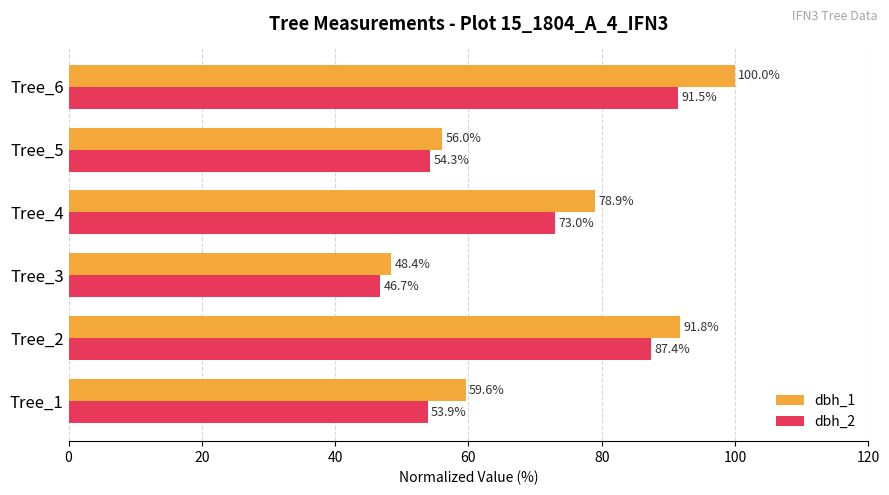

What are all the series names shown in the legend?

dbh_1, dbh_2